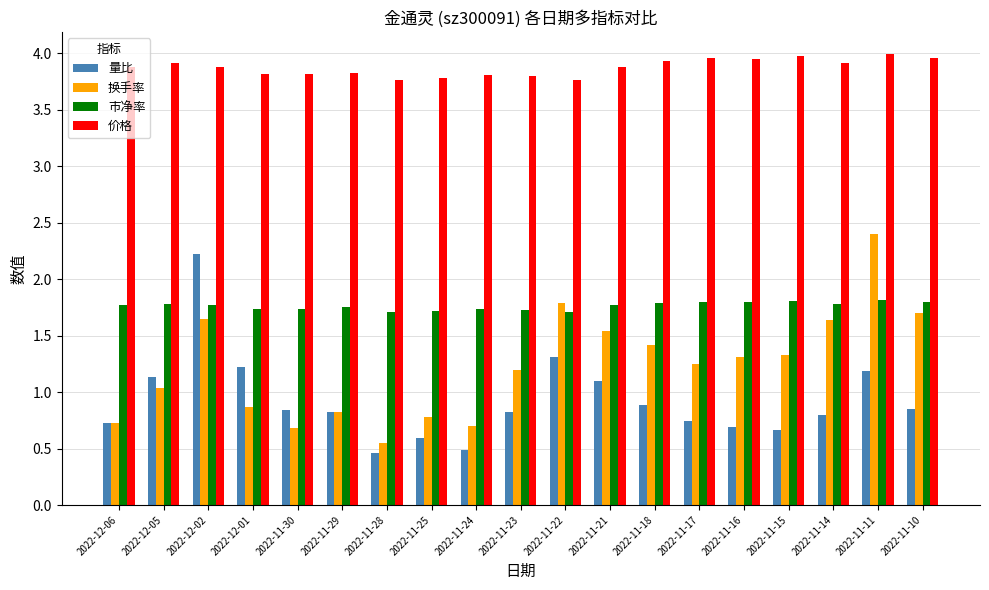

Is it true that 价格 equals 4.0 at 2022-11-17?

True